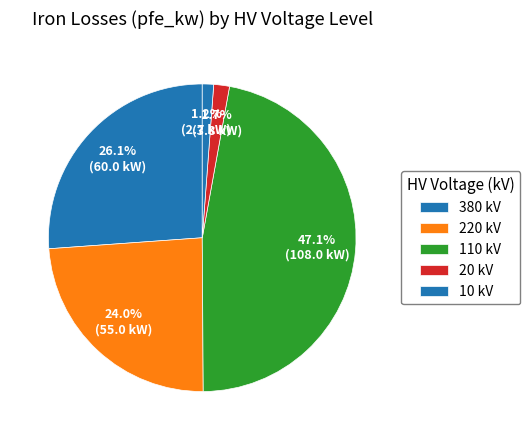

How many slices are in this pie chart?

5